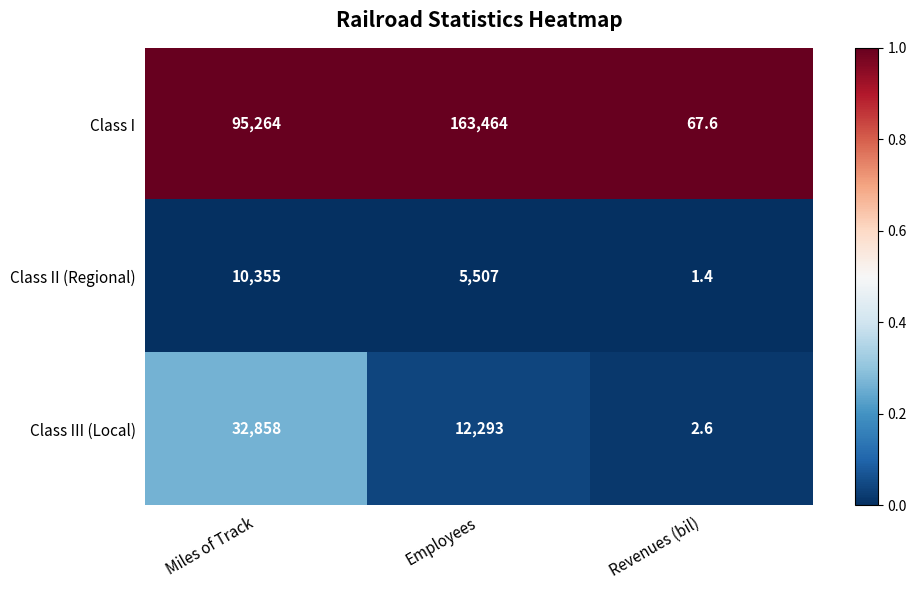

Which series has the largest total across all categories?

Class I